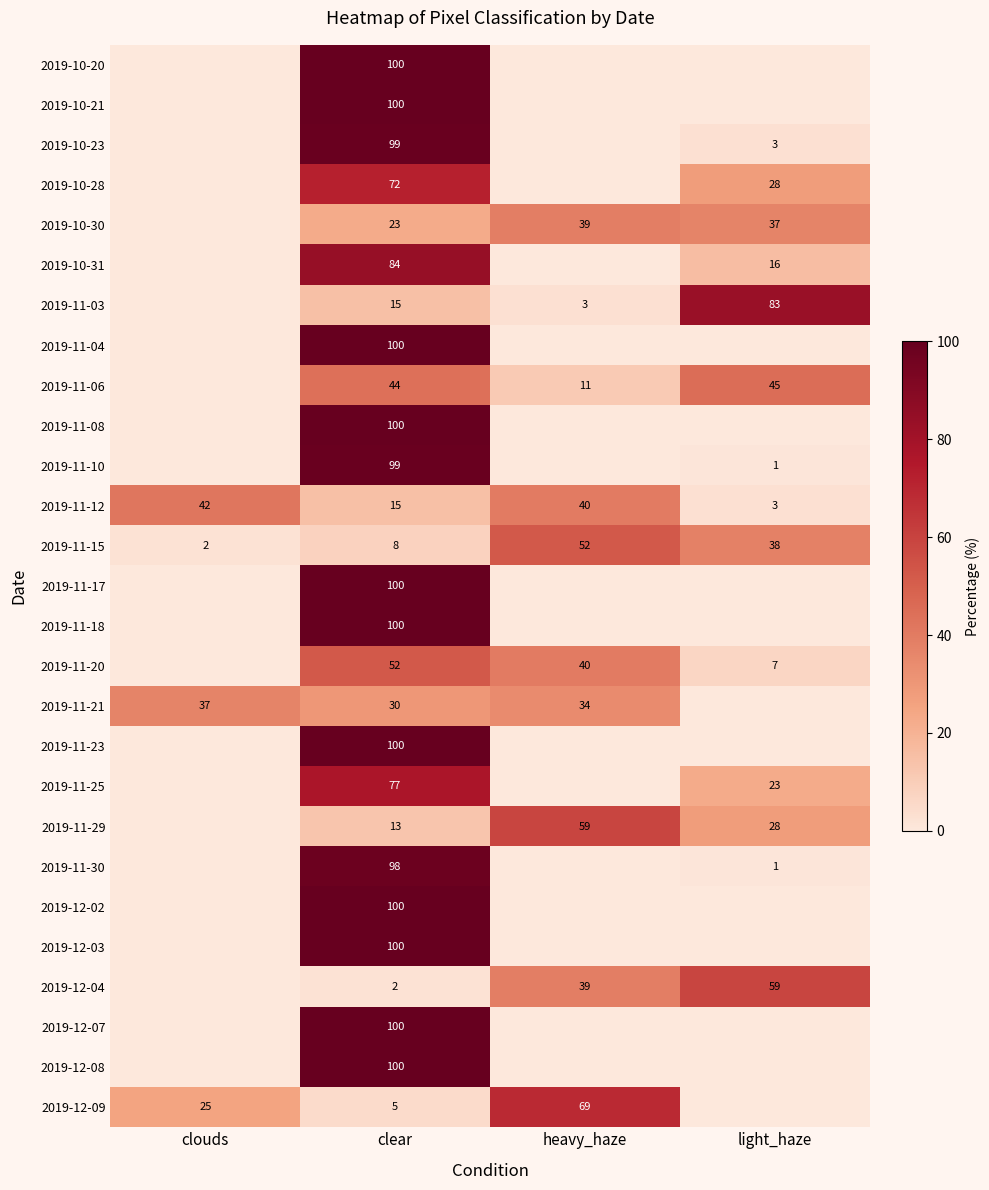

At which category is the sum across all series the highest?

clear